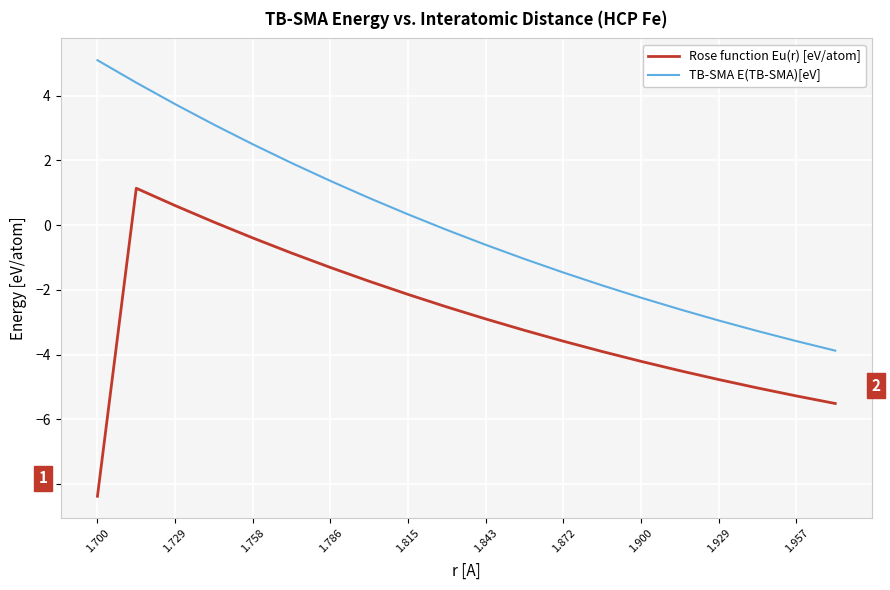

List the series in order of their overall mean, lowest first.

Rose function Eu(r) [eV/atom], TB-SMA E(TB-SMA)[eV]